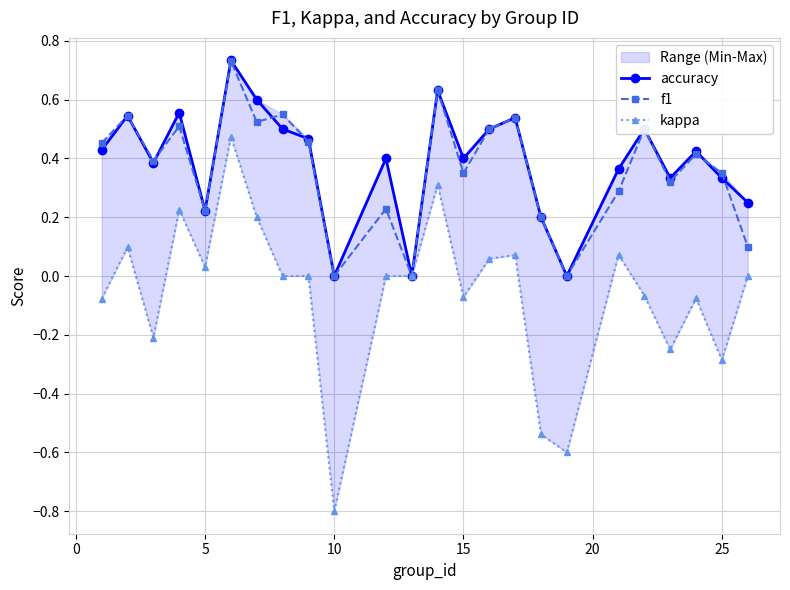

What is the value of the accuracy point at the 2nd from the left?

0.5